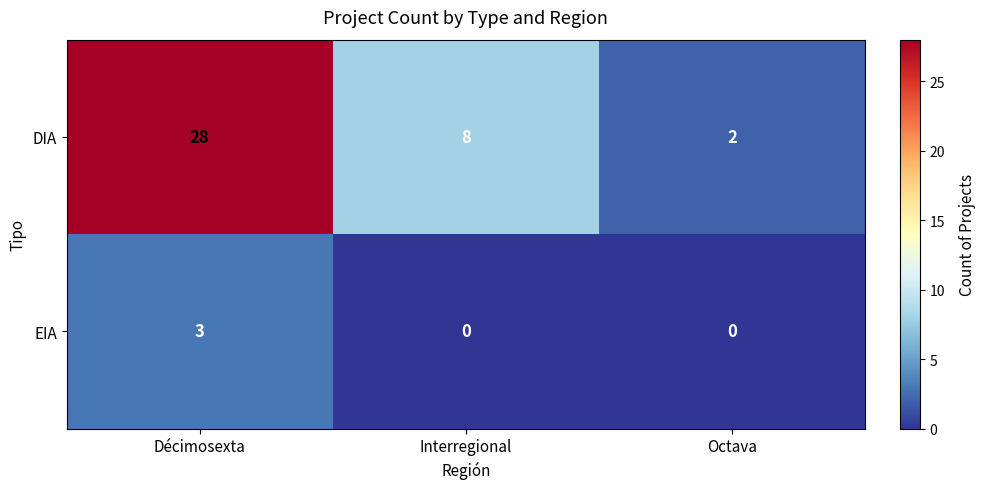

Reading right to left, transcribe all the data shown in this chart.

DIA: Octava=2	Interregional=8	Décimosexta=28
EIA: Octava=0	Interregional=0	Décimosexta=3